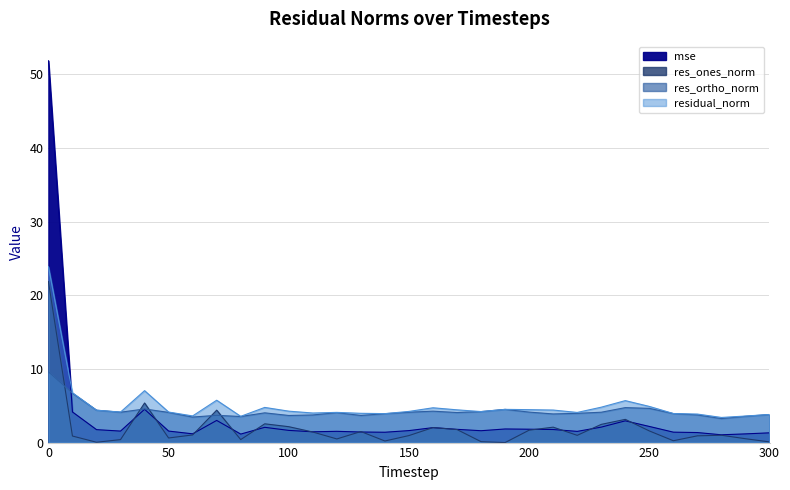

What is the greatest value displayed?

51.8